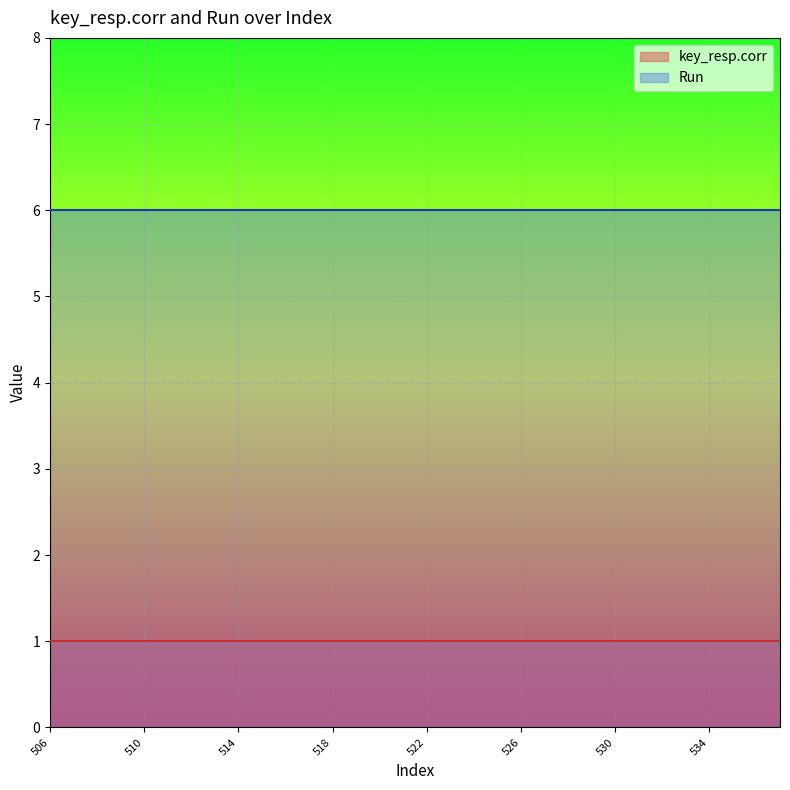

What is the average value of the key_resp.corr series?

1